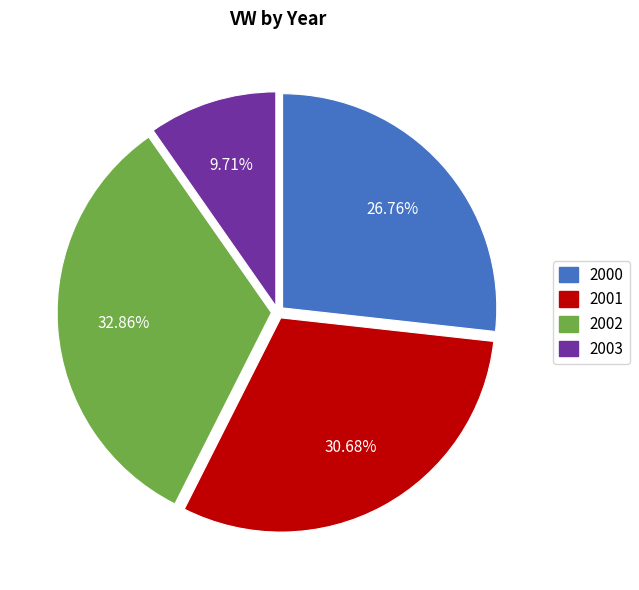

Which category has the smallest portion of the pie?

2003